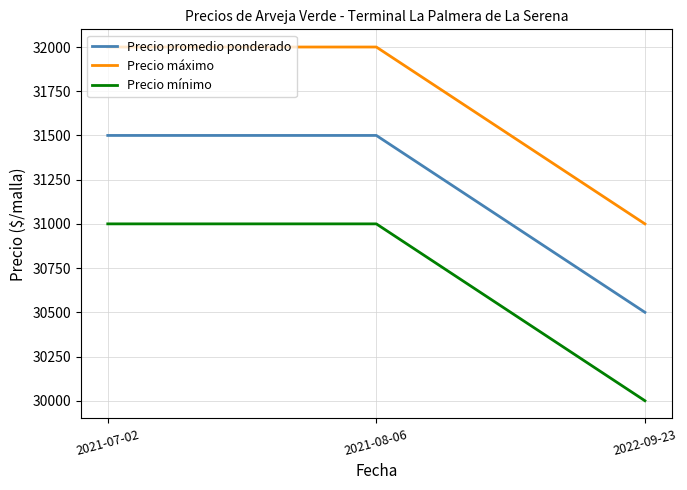

At 2021-07-02, list the series in order from largest to smallest.

Precio máximo, Precio promedio ponderado, Precio mínimo